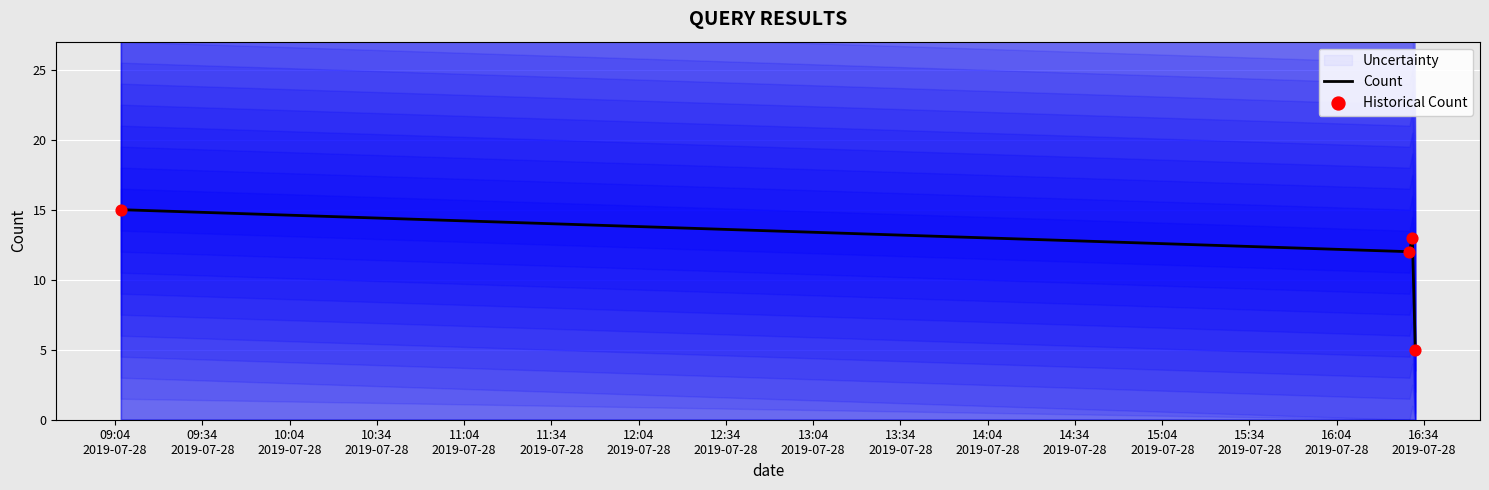

At how many categories does at least one series exceed 14?

1